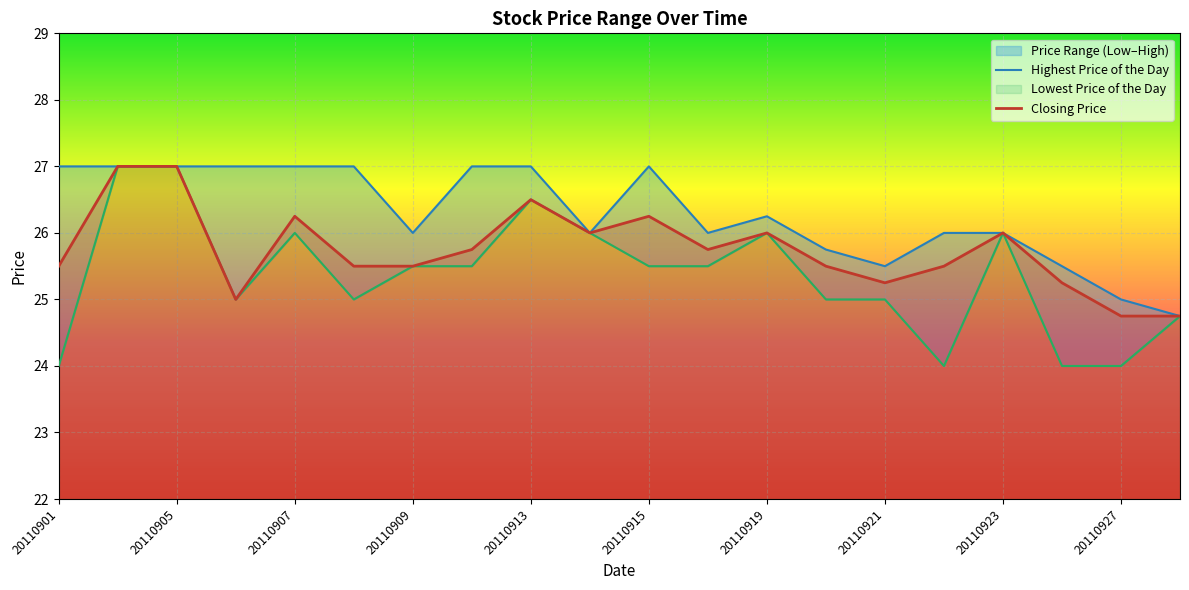

Reading left to right, transcribe all the data shown in this chart.

Closing Price: 20110901=25.5	20110902=27.0	20110905=27.0	20110906=25.0	20110907=26.2	20110908=25.5	20110909=25.5	20110912=25.8	20110913=26.5	20110914=26.0	20110915=26.2	20110916=25.8	20110919=26.0	20110920=25.5	20110921=25.2	20110922=25.5	20110923=26.0	20110926=25.2	20110927=24.8	20110928=24.8
Highest Price of the Day: 20110901=27.0	20110902=27.0	20110905=27.0	20110906=27.0	20110907=27.0	20110908=27.0	20110909=26.0	20110912=27.0	20110913=27.0	20110914=26.0	20110915=27.0	20110916=26.0	20110919=26.2	20110920=25.8	20110921=25.5	20110922=26.0	20110923=26.0	20110926=25.5	20110927=25.0	20110928=24.8
Lowest Price of the Day: 20110901=24.0	20110902=27.0	20110905=27.0	20110906=25.0	20110907=26.0	20110908=25.0	20110909=25.5	20110912=25.5	20110913=26.5	20110914=26.0	20110915=25.5	20110916=25.5	20110919=26.0	20110920=25.0	20110921=25.0	20110922=24.0	20110923=26.0	20110926=24.0	20110927=24.0	20110928=24.8